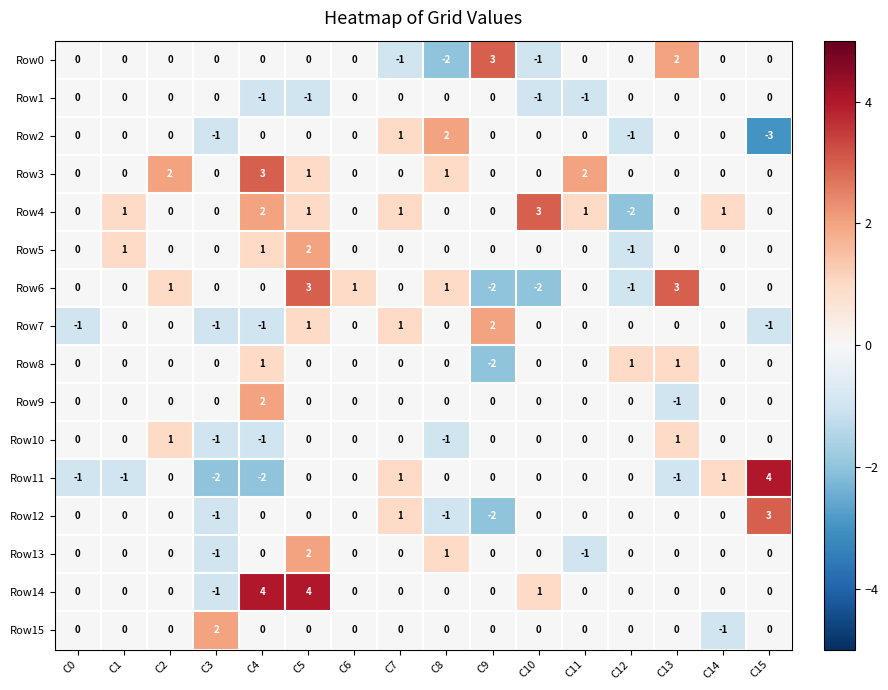

How many values in Row8 are below zero?

1